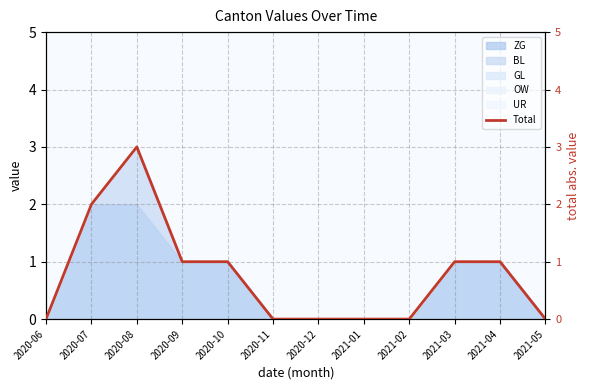

What is the label of the 3rd point from the left?

2020-08